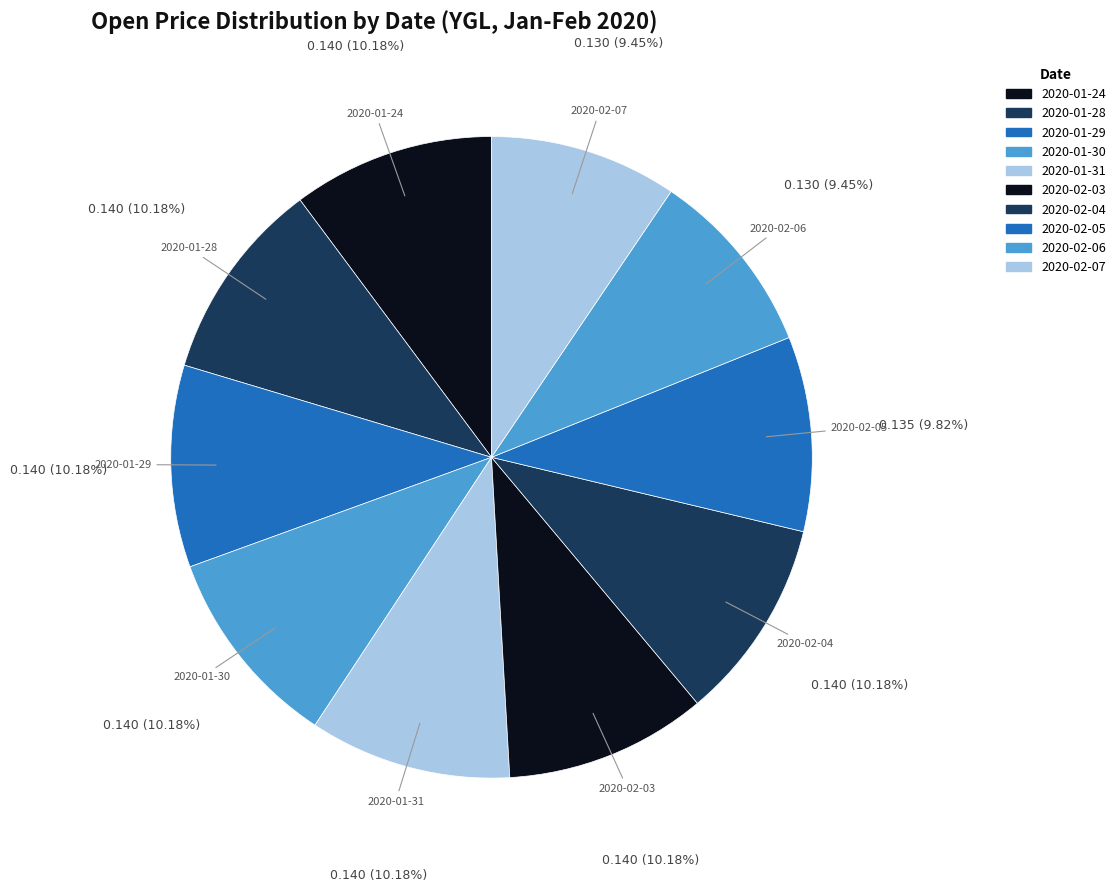

Rank the categories by value from lowest to highest.

2020-02-06, 2020-02-07, 2020-02-05, 2020-01-24, 2020-01-28, 2020-01-29, 2020-01-30, 2020-01-31, 2020-02-03, 2020-02-04